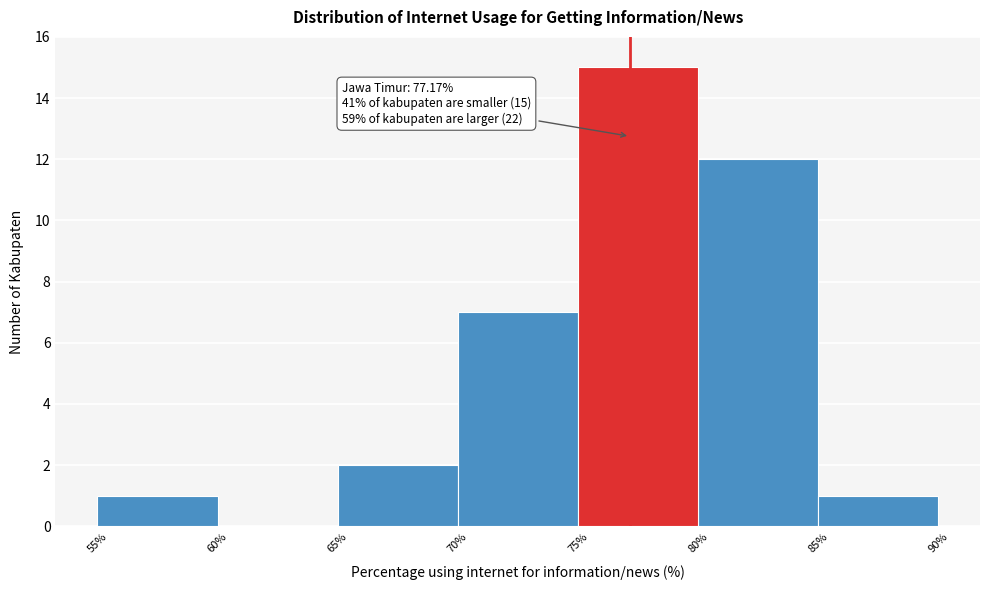

Which range on the x-axis has the tallest bar?

75% to 80%